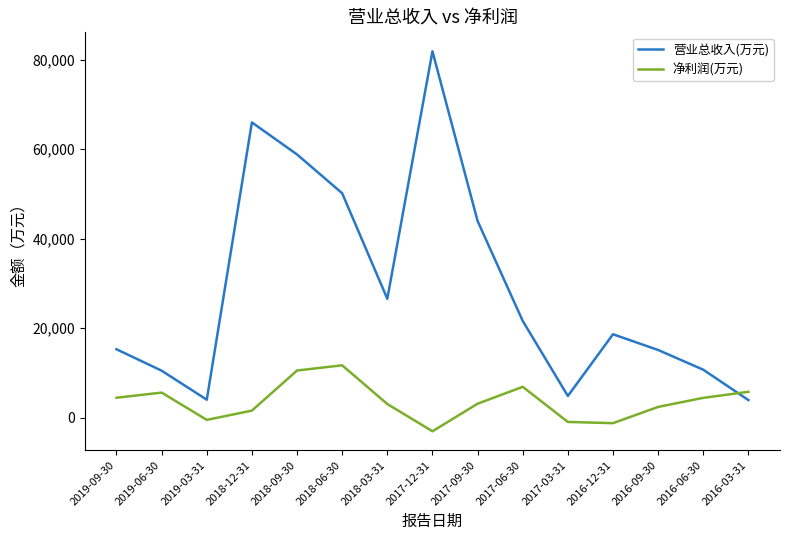

At which category is the sum across all series the highest?

2017-12-31